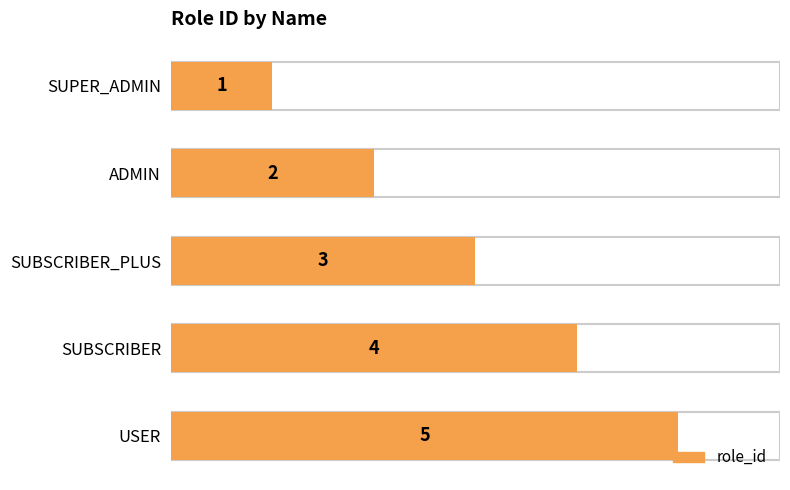

List the labels in order of value, smallest first.

SUPER_ADMIN, ADMIN, SUBSCRIBER_PLUS, SUBSCRIBER, USER